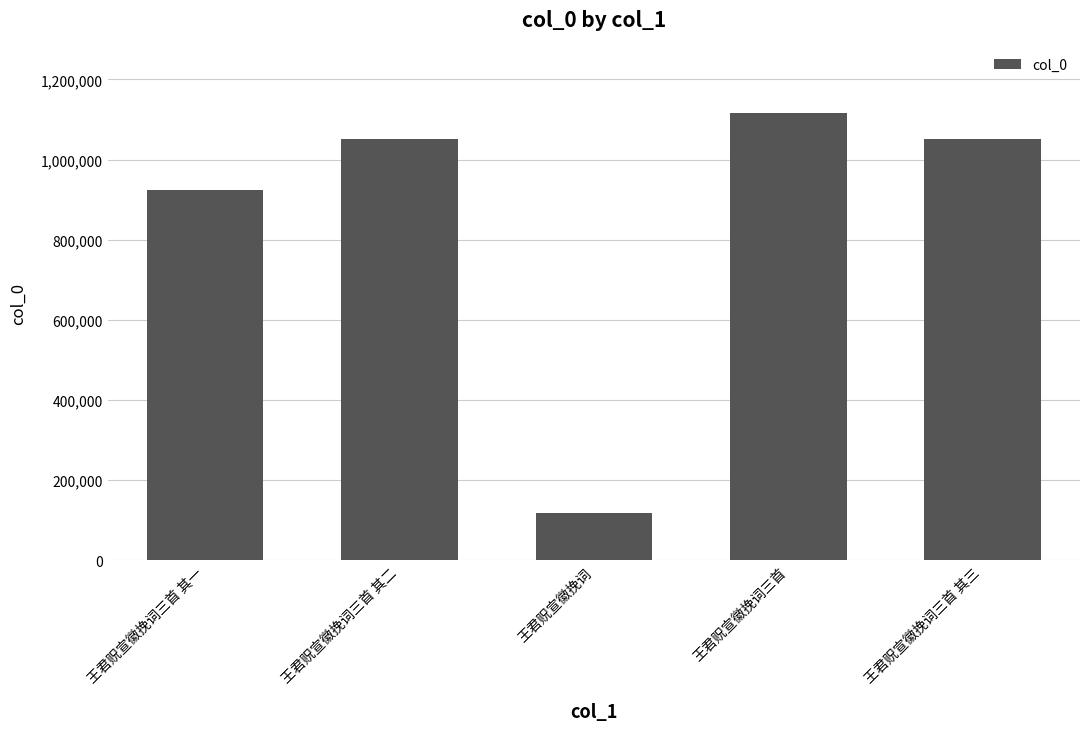

The value at 王君贶宣徽挽词三首 is 1470008. True or false?

False